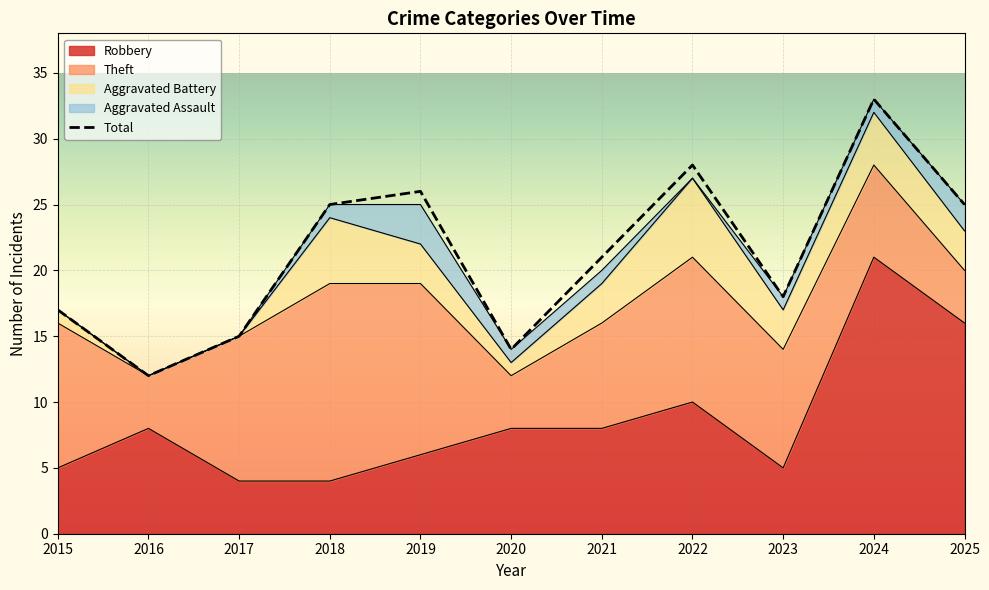

Reading right to left, extract all data points from this chart.

25	33	18	28	21	14	26	25	15	12	17